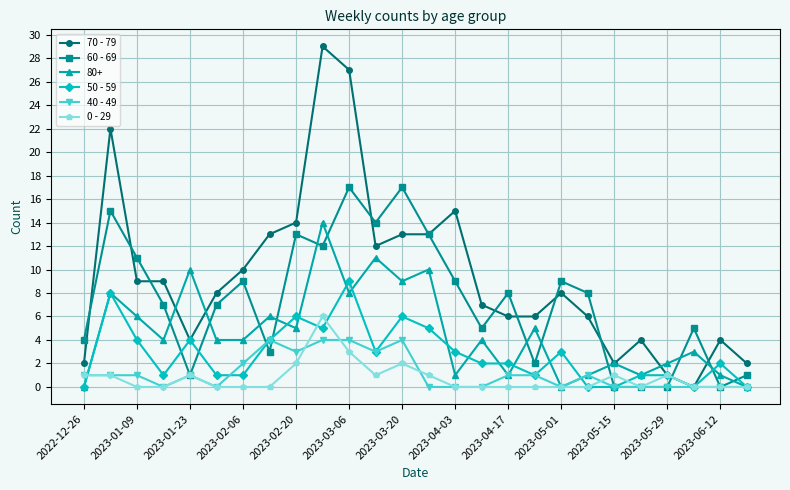

In 80+, how many points are higher than both neighbors (excluding endpoints)?

10